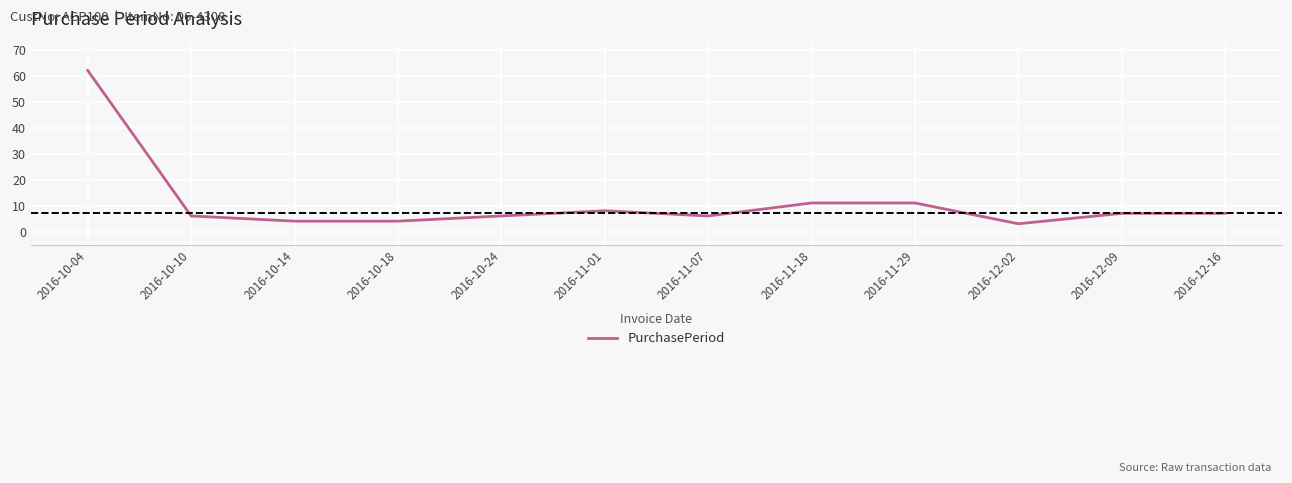

What is the change in value from 2016-10-18 to 2016-11-01?

+4